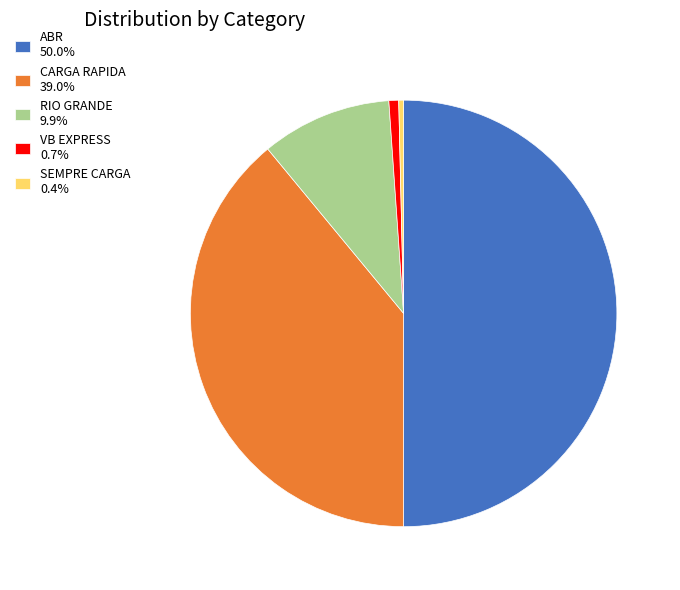

Is SEMPRE CARGA 0.4% the majority of the pie?

No